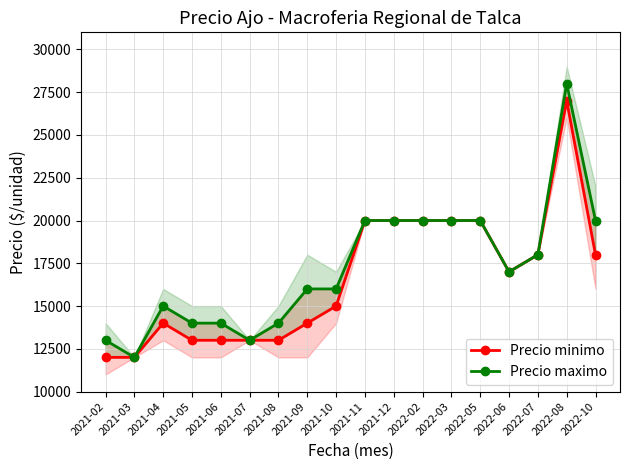

True or false: Precio minimo and Precio maximo cross at least once.

False